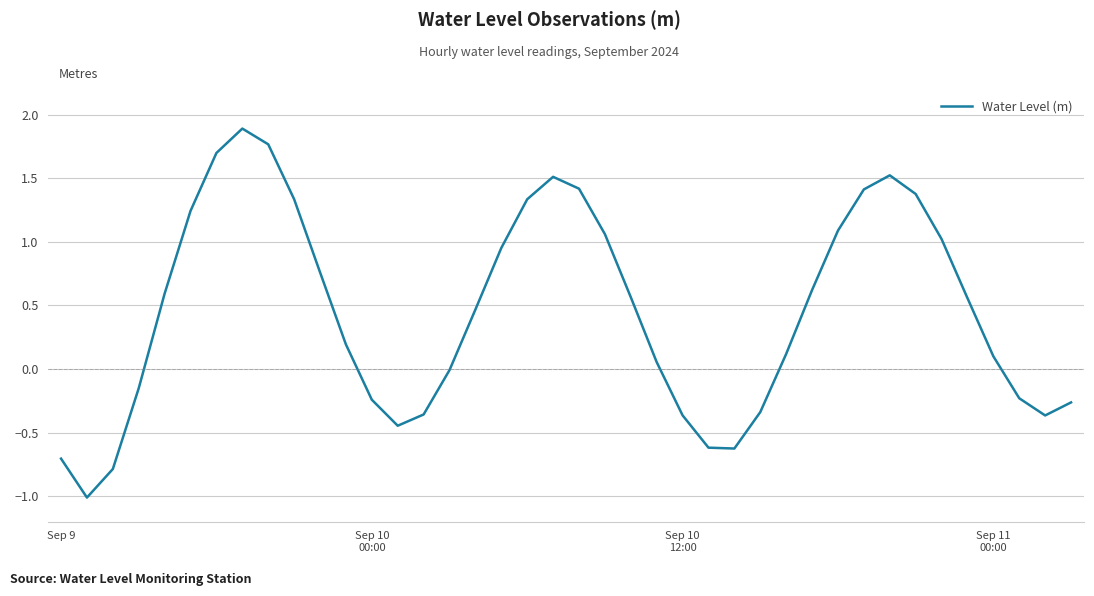

What is the greatest value displayed?

1.9